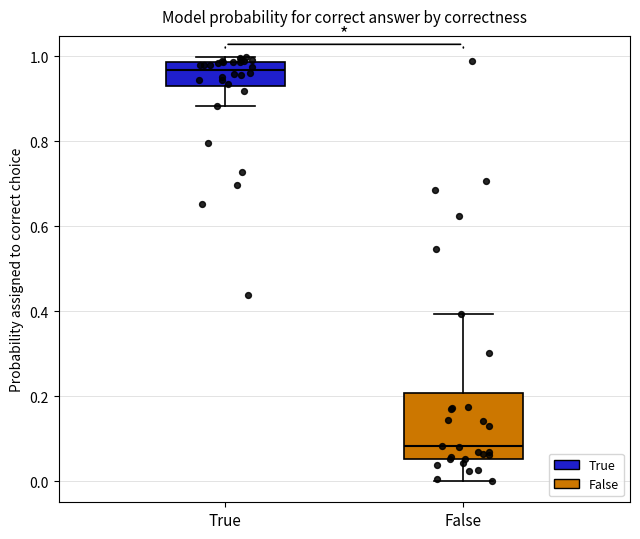

Reading left to right, read every box against the y-axis: the position of its median line, the range the box covers, and the ends of its whiskers. The values are not printed on the chart, so give them approximately, as read against the axis.

True: median 0.96, box 0.94 to 0.98, whiskers 0.88 to 1.00
False: median 0.08, box 0.06 to 0.20, whiskers 0.00 to 0.40